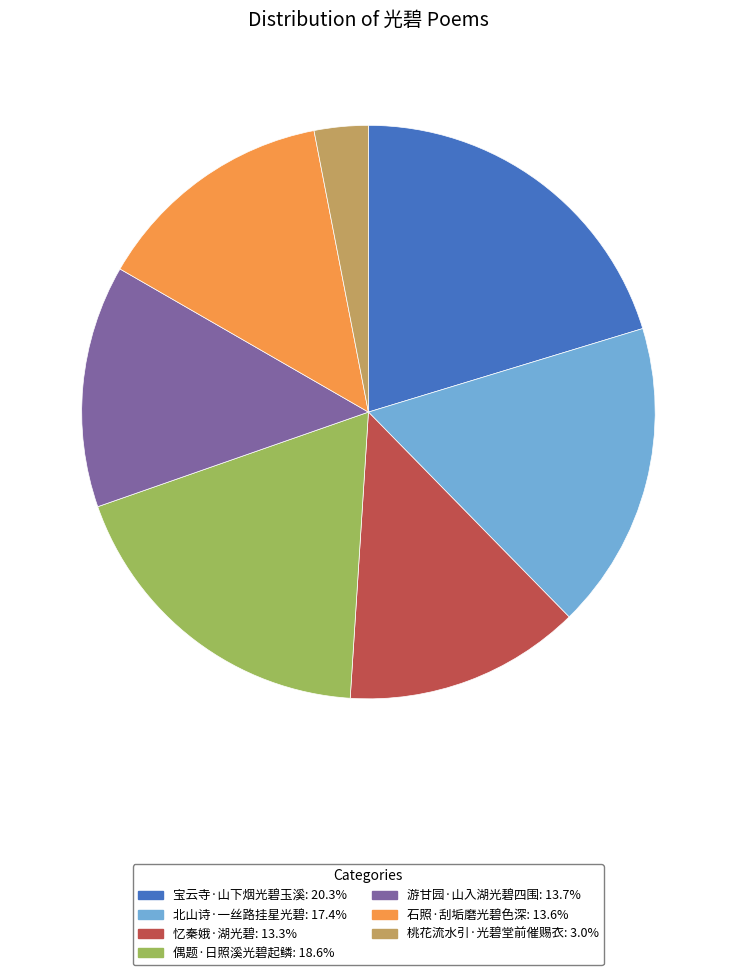

Is there any slice that represents more than half of the pie?

No